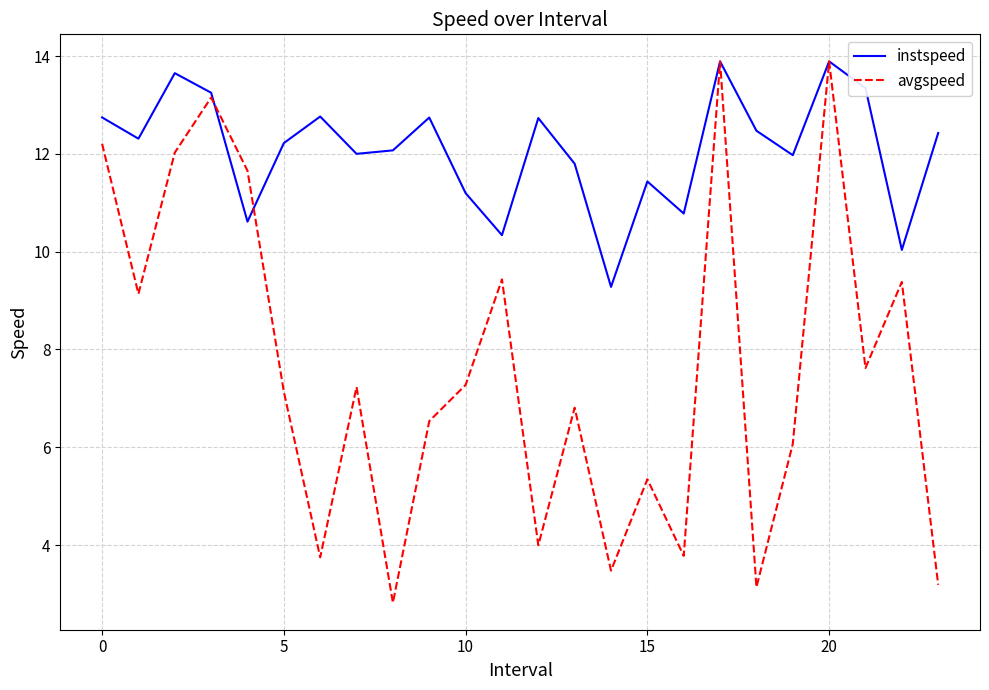

Which series has the largest total across all categories?

instspeed